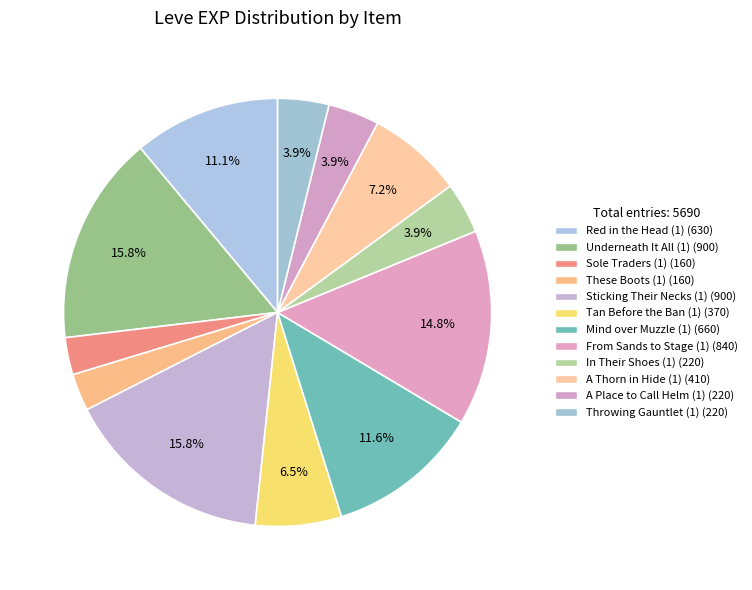

Is there any slice that represents more than half of the pie?

No